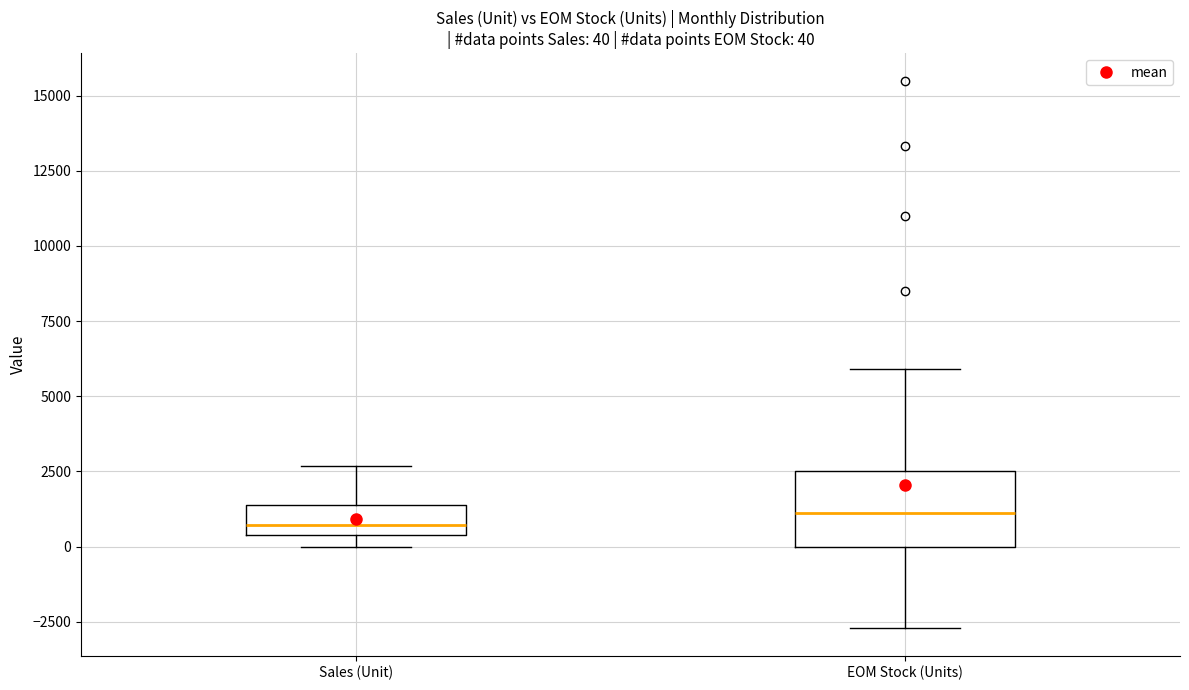

Comparing the boxes themselves (not the whiskers), which one is the tallest?

EOM Stock (Units)